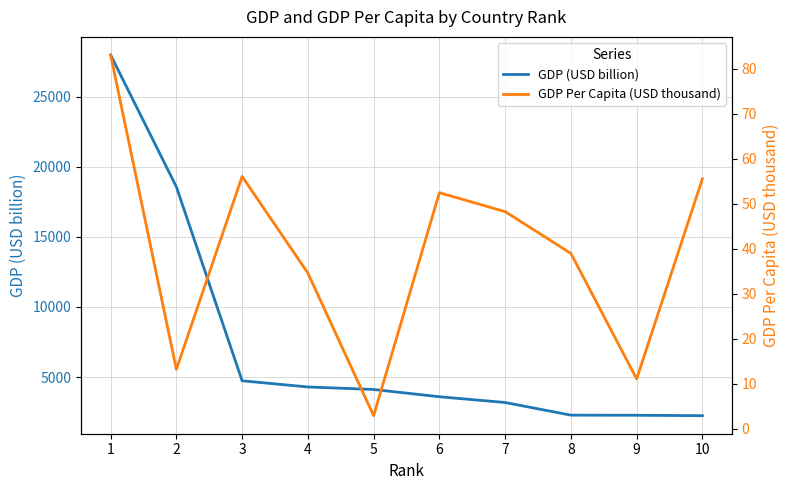

At how many categories does at least one series exceed 13249?

2